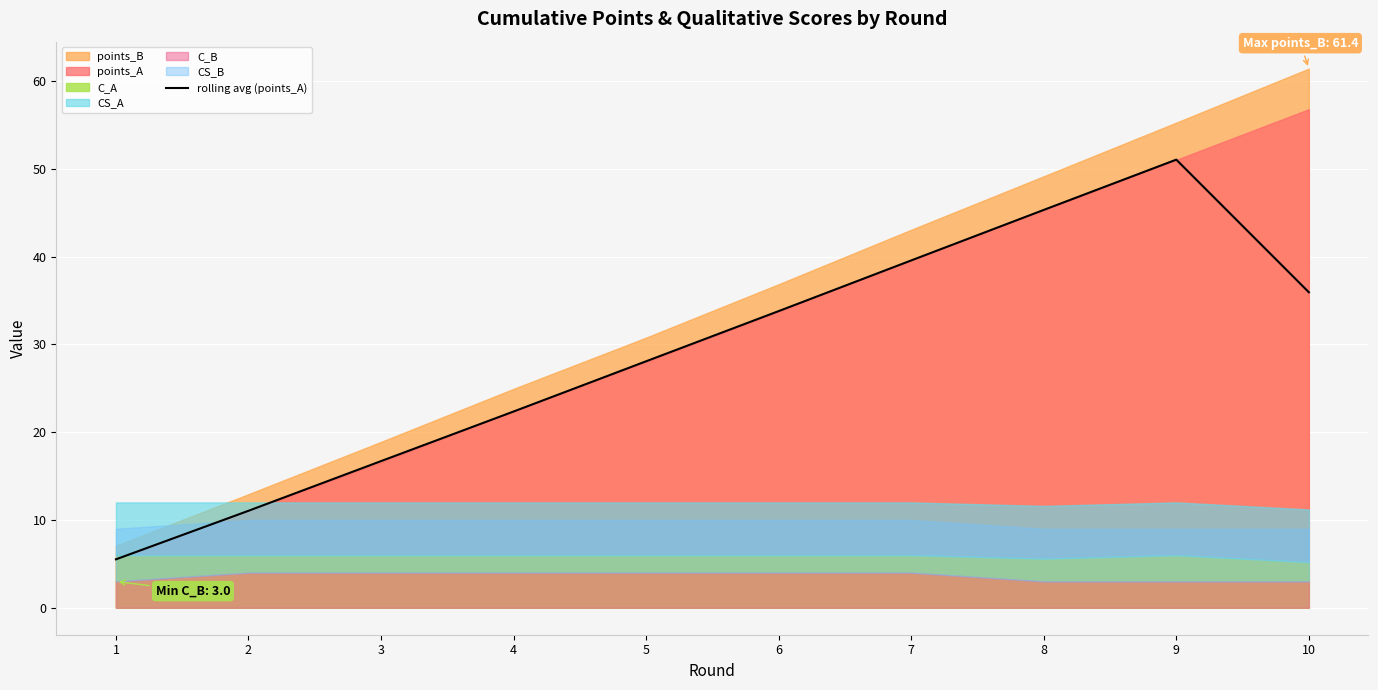

Where does the data first go above 33?

6